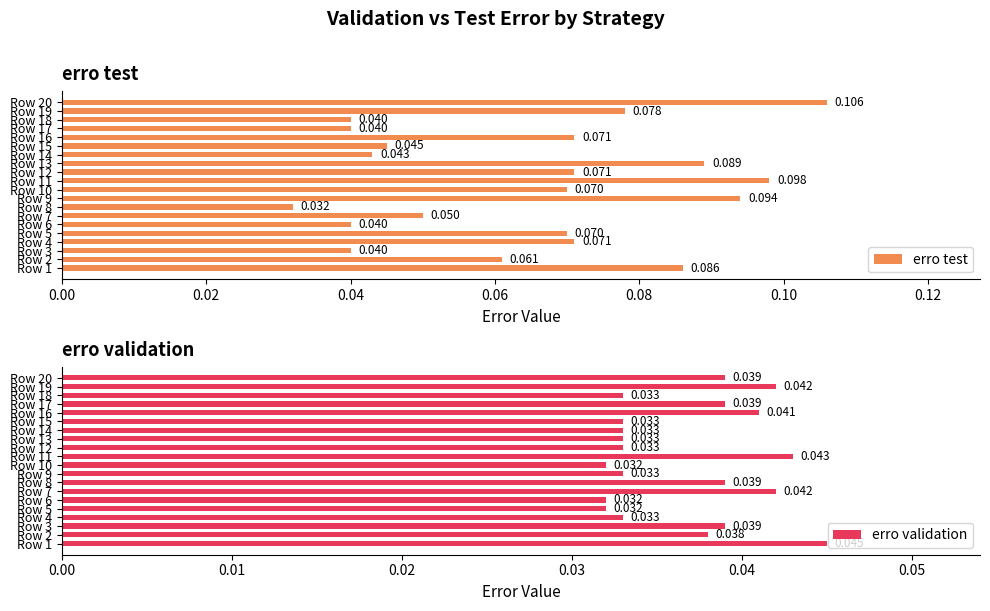

What is the difference between the maximum and minimum values in the erro test series?

0.1